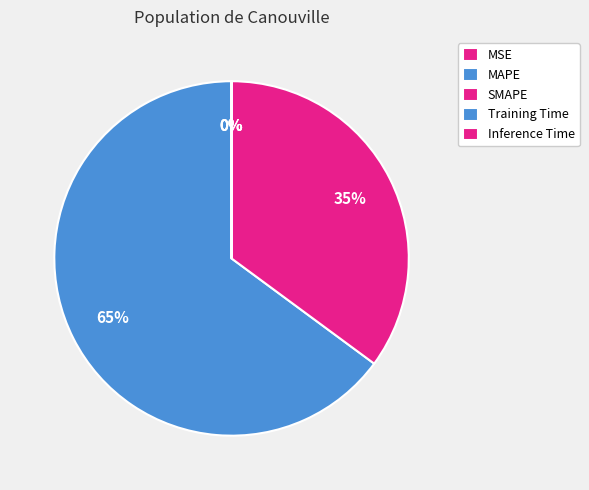

Is it true that Inference Time is 0% of the pie?

True